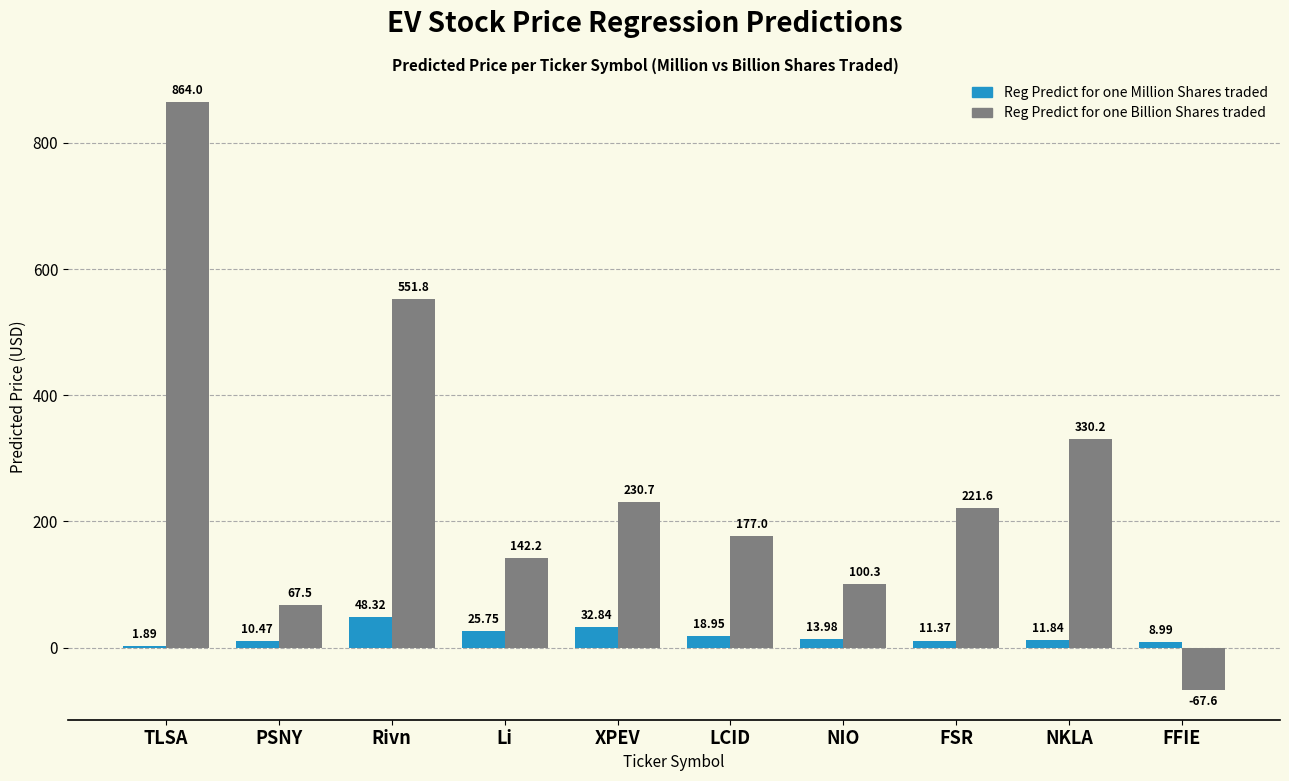

Where does the Reg Predict for one Million Shares traded series first go above 13?

Rivn